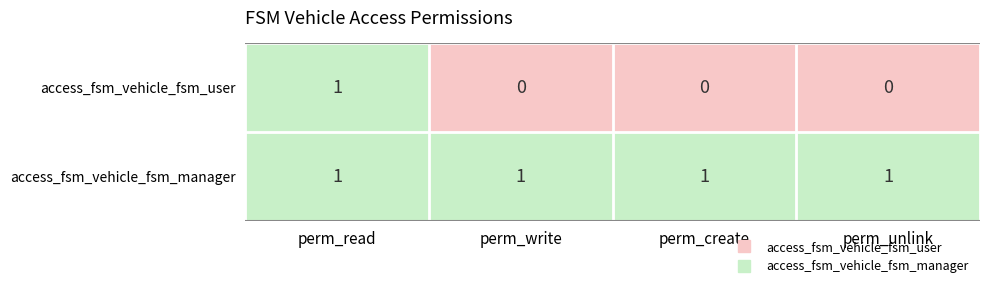

List the series in order of their overall mean, lowest first.

access_fsm_vehicle_fsm_user, access_fsm_vehicle_fsm_manager